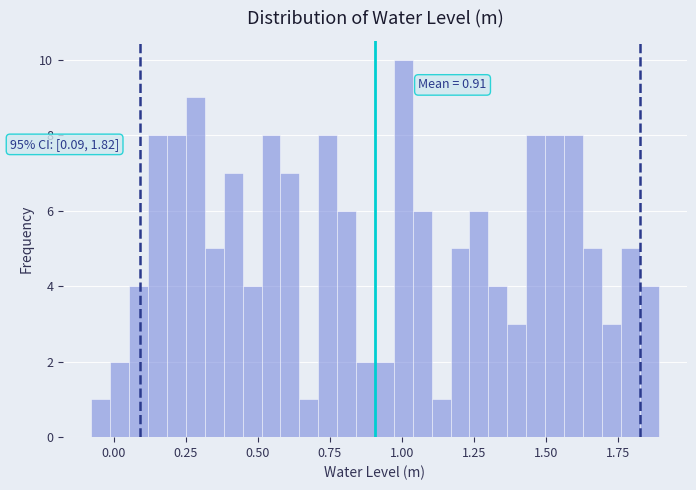

Around what value on the x-axis is the tallest bar? Give the approximate position of its centre, as read against the axis.

1.00